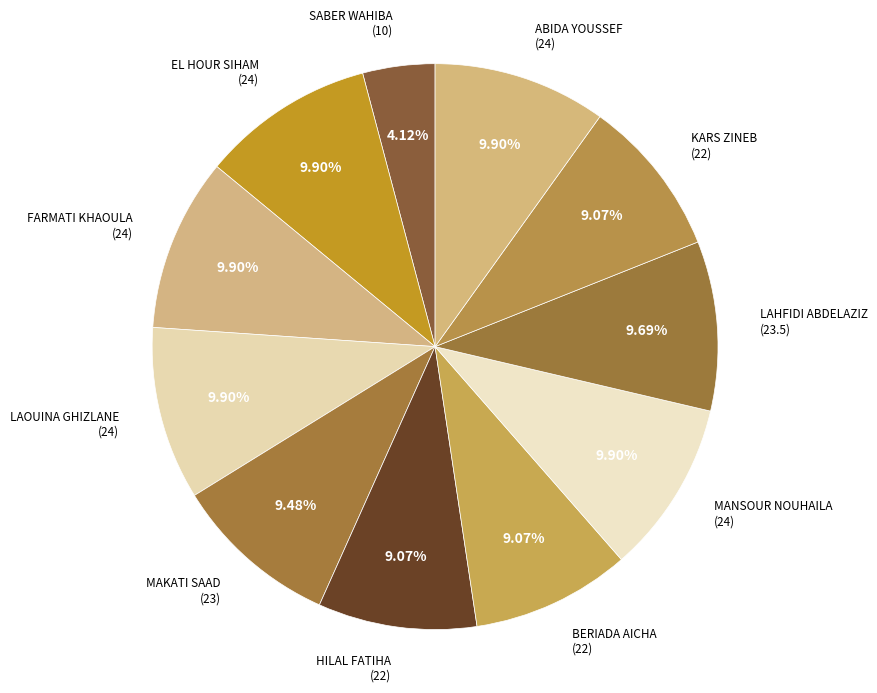

Which category has the smallest portion of the pie?

SABER WAHIBA